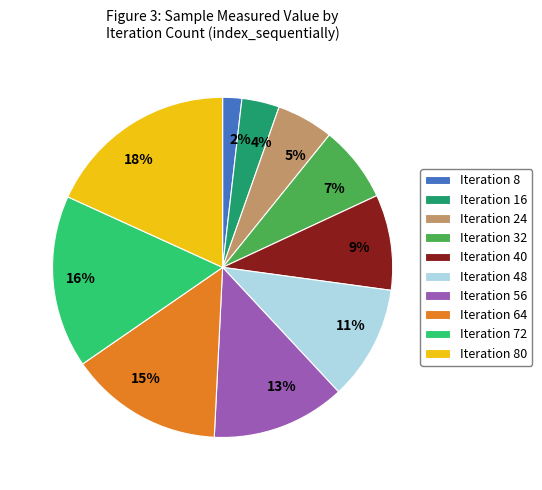

Is the sum of Iteration 16 and Iteration 80 greater than half?

No